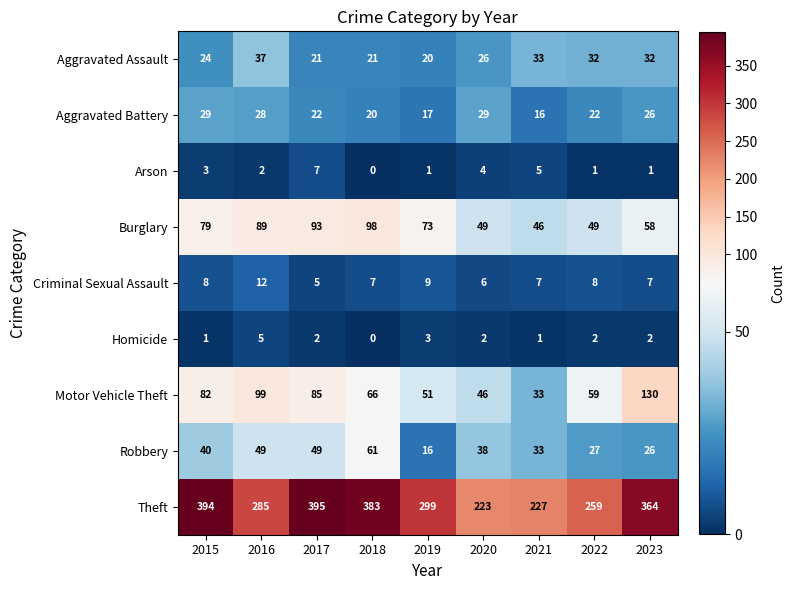

At how many categories does at least one series exceed 245?

7